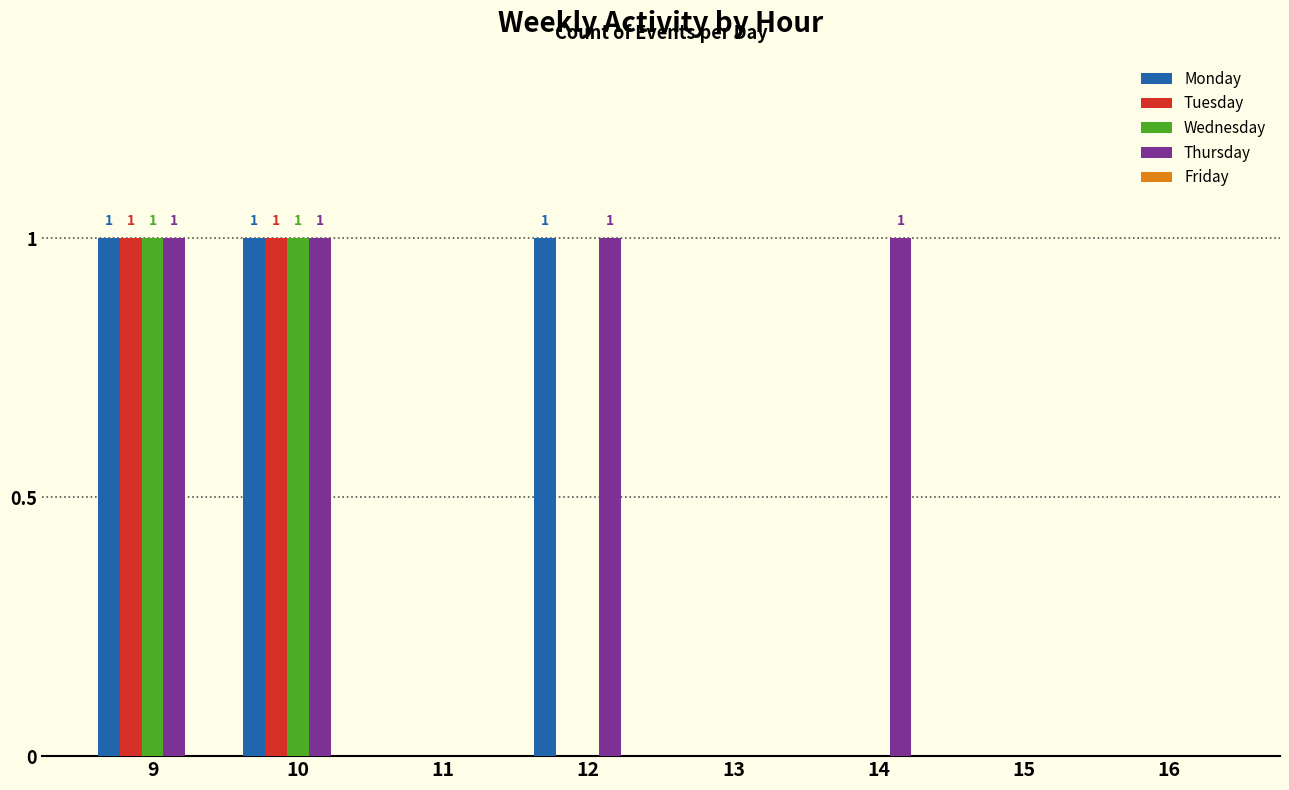

What is the sum of all Monday values?

3